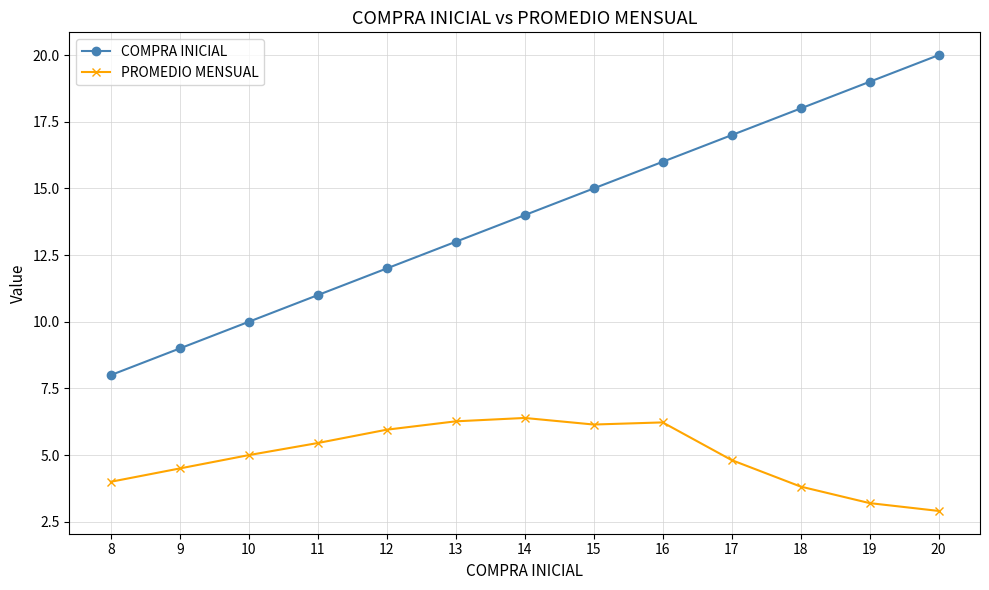

Is the value of COMPRA INICIAL at 14 greater than the value of PROMEDIO MENSUAL at 14?

Yes